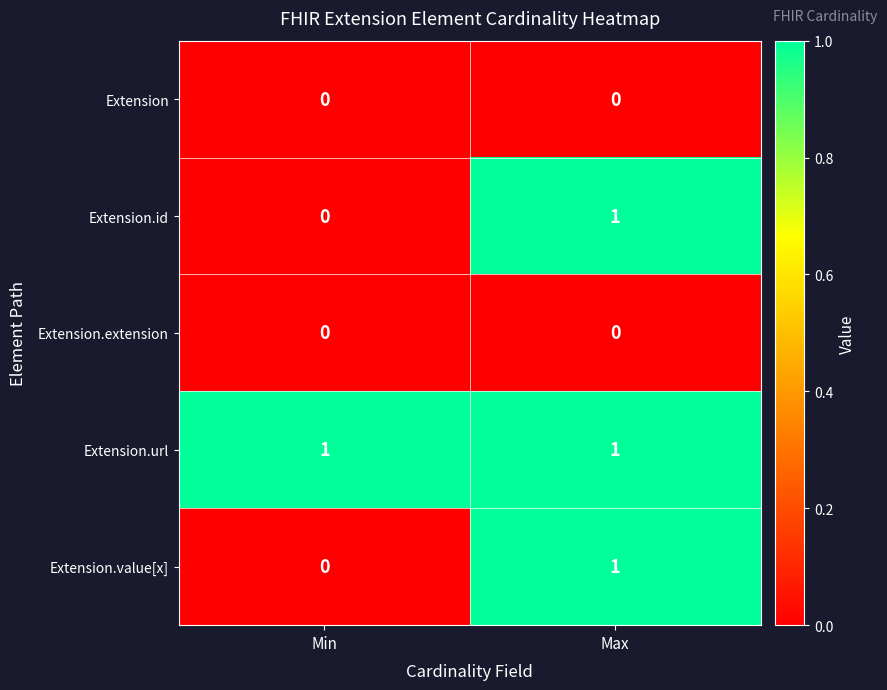

Reading left to right, what are all the values shown in this chart?

Extension: Min=0	Max=0
Extension.id: Min=0	Max=1
Extension.extension: Min=0	Max=0
Extension.url: Min=1	Max=1
Extension.value[x]: Min=0	Max=1